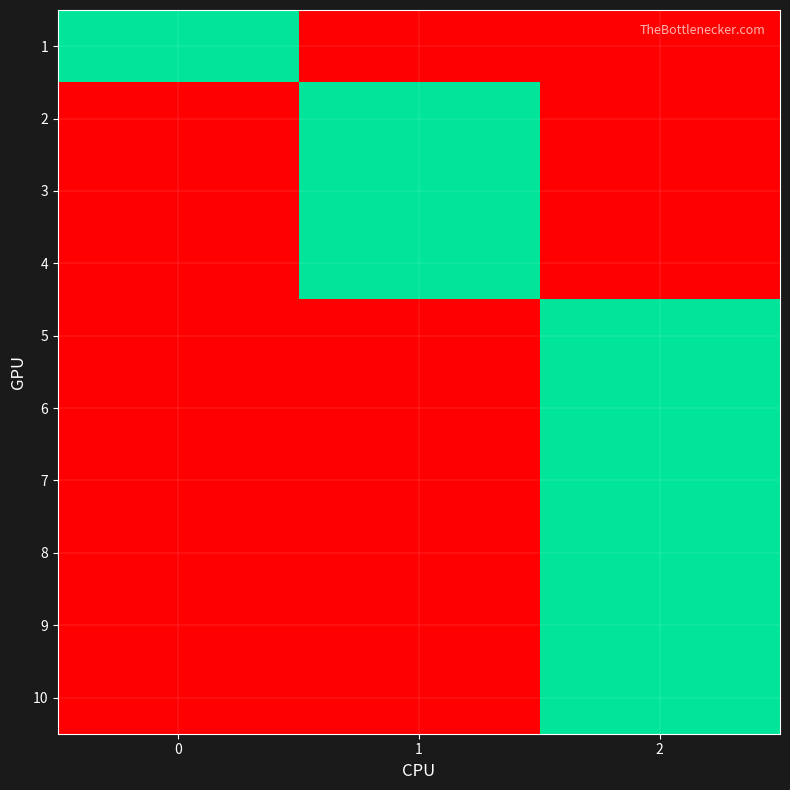

Which series changed the most between 1 and 2?

2